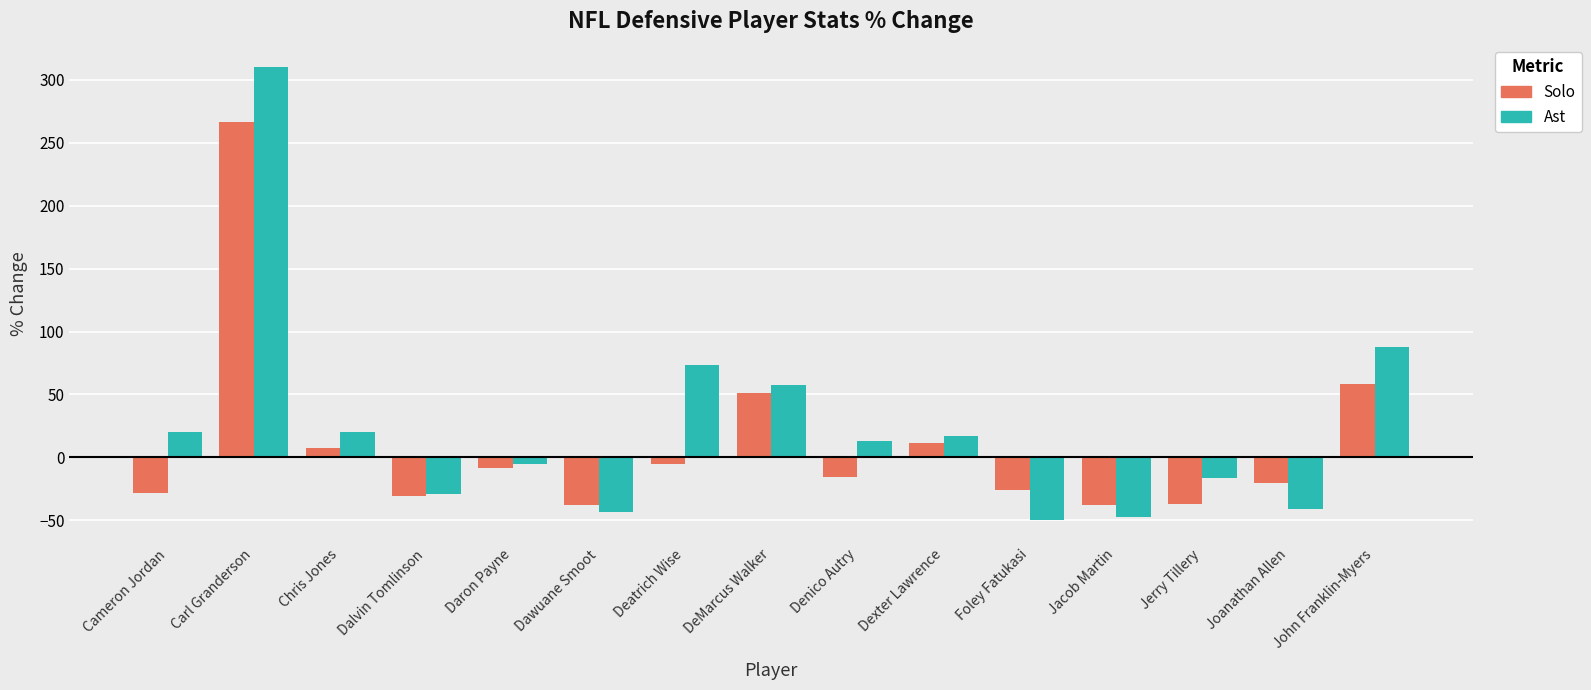

What is the greatest value displayed?

310.0